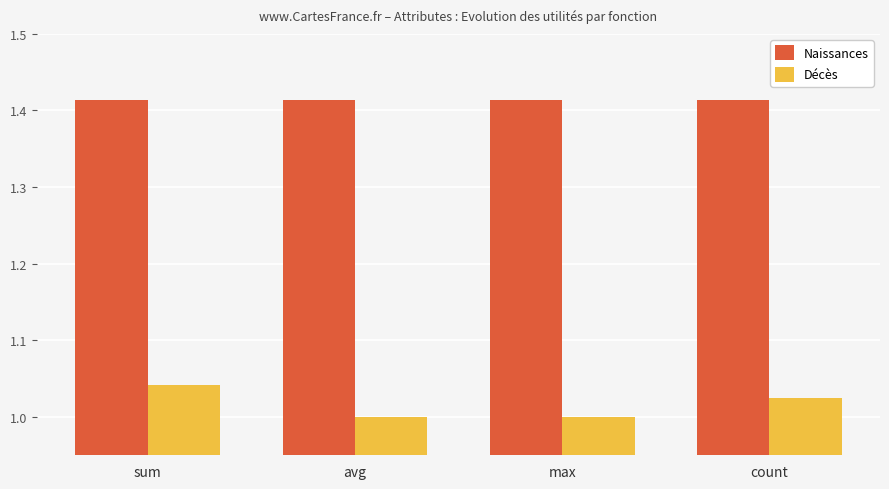

What is the total value across all series at max?

2.4